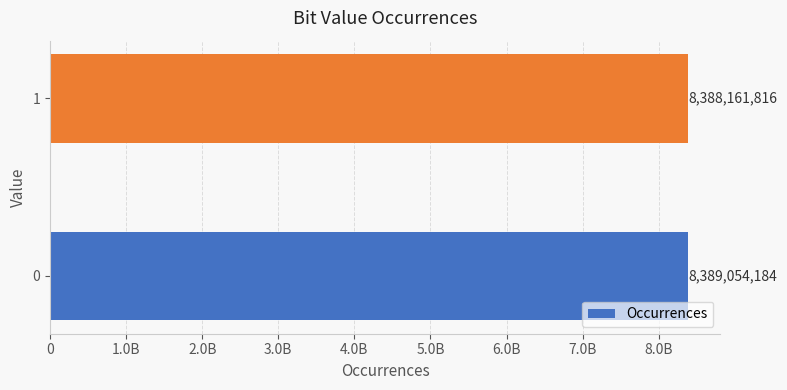

Are the bars horizontal?

Yes